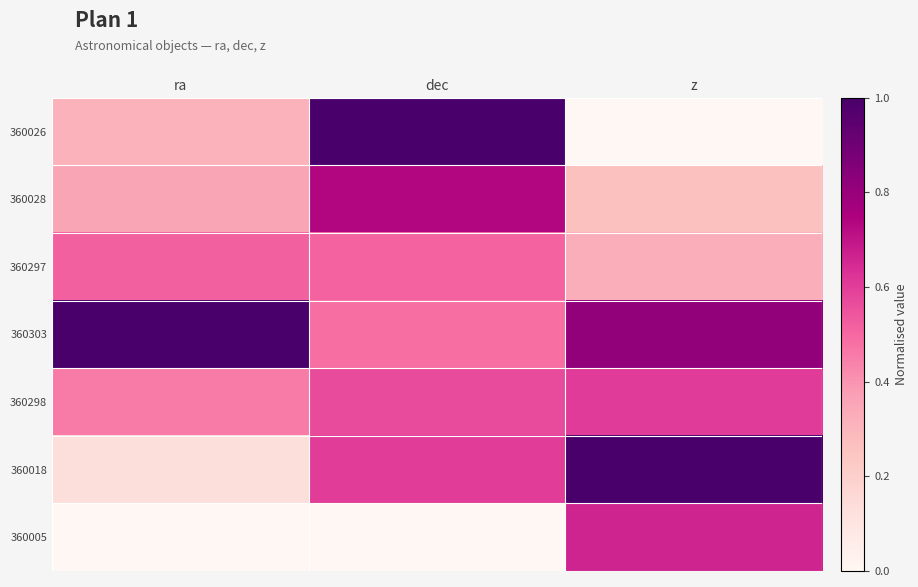

Reading left to right, list all the values displayed in this chart.

360026: ra=0.3	dec=1.0	z=0.0
360028: ra=0.4	dec=0.7	z=0.3
360297: ra=0.5	dec=0.5	z=0.3
360303: ra=1.0	dec=0.5	z=0.8
360298: ra=0.5	dec=0.6	z=0.6
360018: ra=0.1	dec=0.6	z=1.0
360005: ra=0.0	dec=0.0	z=0.7